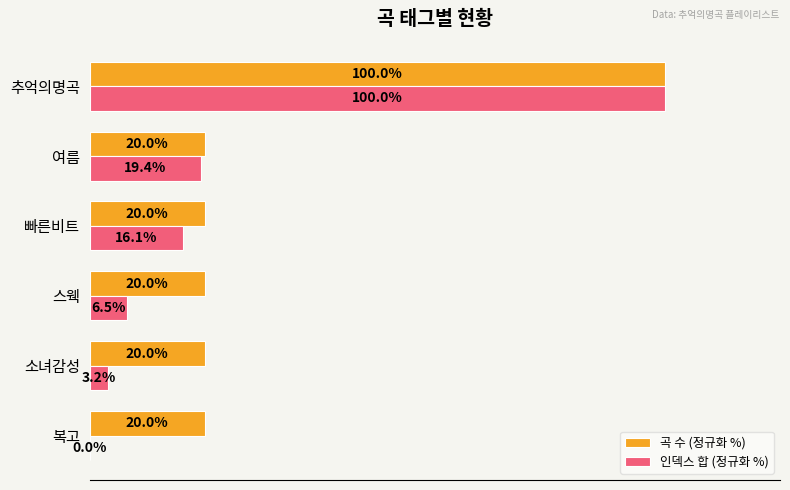

Where is 인덱스 합 (정규화 %) nearest to the value 50?

여름